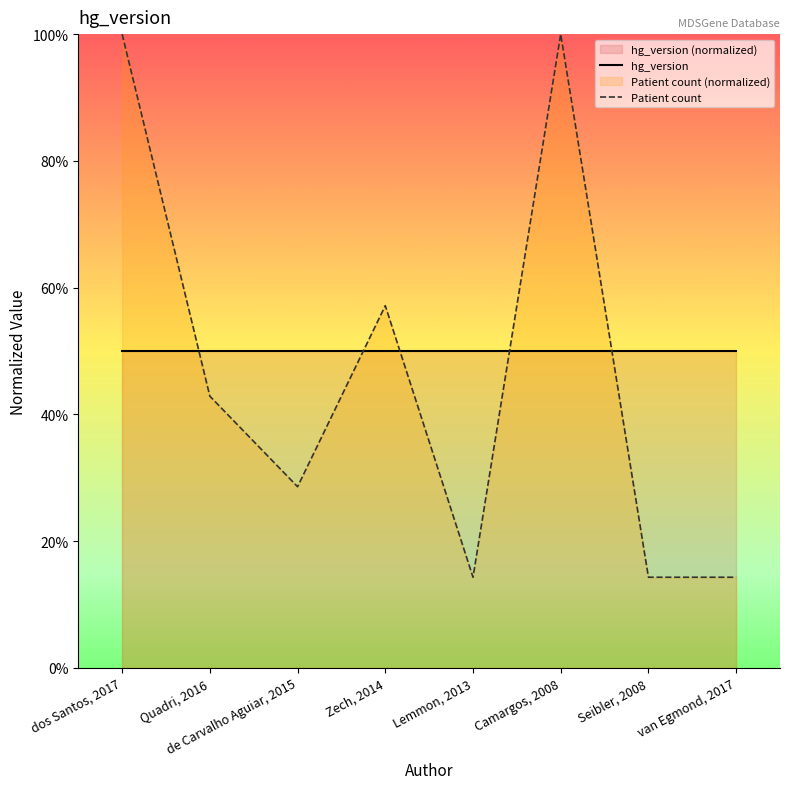

At which category does Patient count reach its first local valley?

de Carvalho Aguiar, 2015